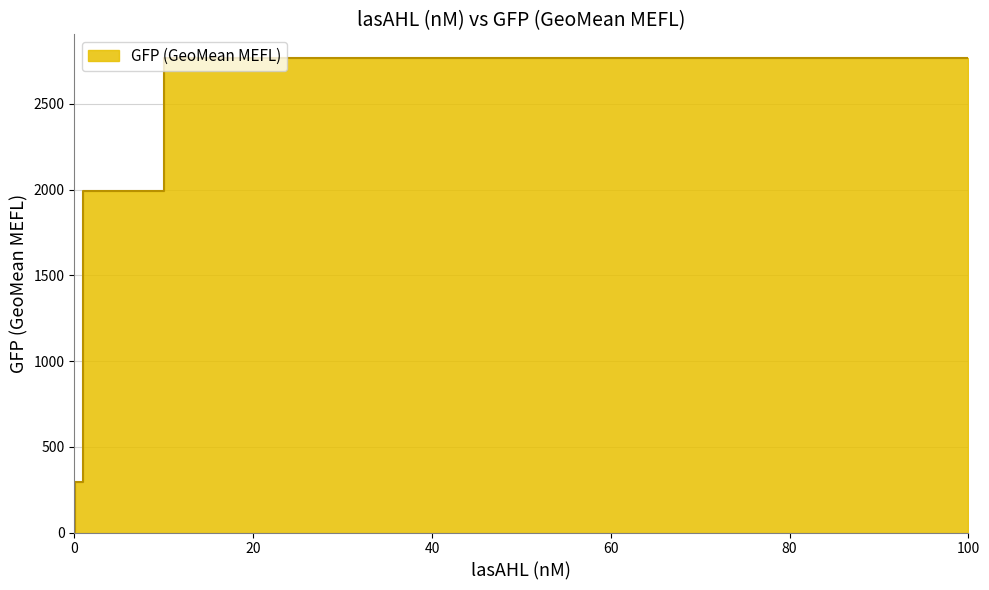

The chart shows a value of 3.0 at 0.01. True or false?

False